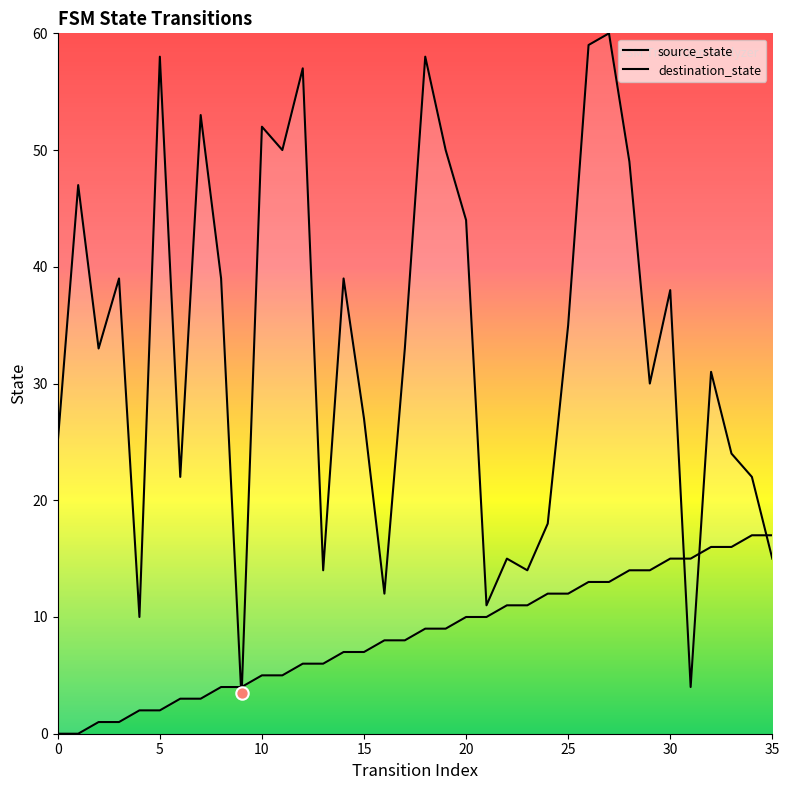

Which series has the widest spread of Y values?

destination_state